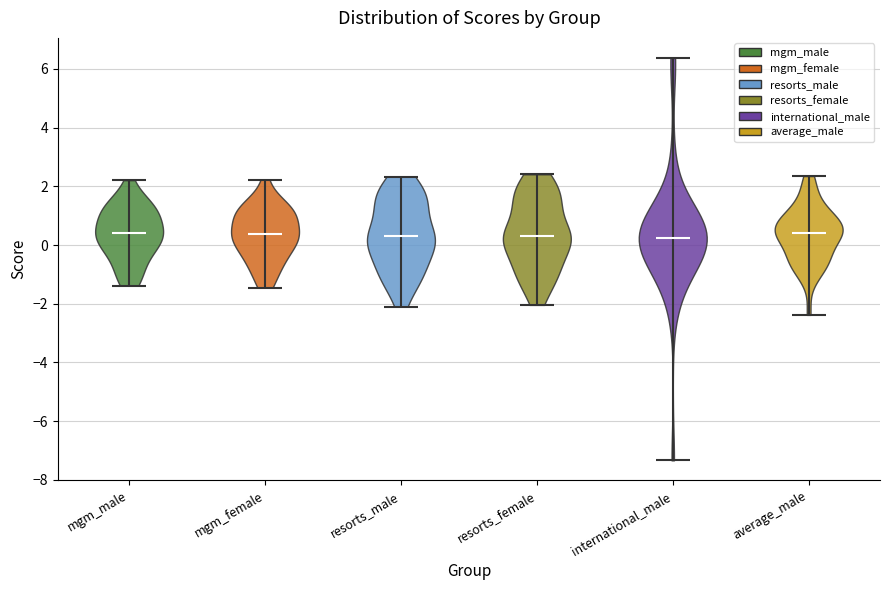

What is the lowest point the violin for mgm_female reaches on the y-axis? The values are not printed on the chart, so give them approximately, as read against the axis.

-1.4